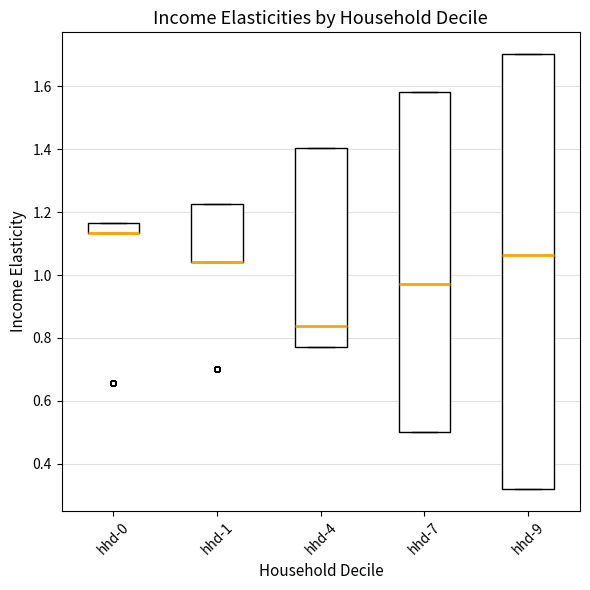

Reading left to right, read every box against the y-axis: the position of its median line, the range the box covers, and the ends of its whiskers. The values are not printed on the chart, so give them approximately, as read against the axis.

hhd-0: median 1.14 (drawn on the box's lower edge), box 1.14 to 1.16, whiskers 1.14 to 1.16
hhd-1: median 1.04 (drawn on the box's lower edge), box 1.04 to 1.22, whiskers 1.04 to 1.22
hhd-4: median 0.84, box 0.78 to 1.40, whiskers 0.78 to 1.40
hhd-7: median 0.98, box 0.50 to 1.58, whiskers 0.50 to 1.58
hhd-9: median 1.06, box 0.32 to 1.70, whiskers 0.32 to 1.70